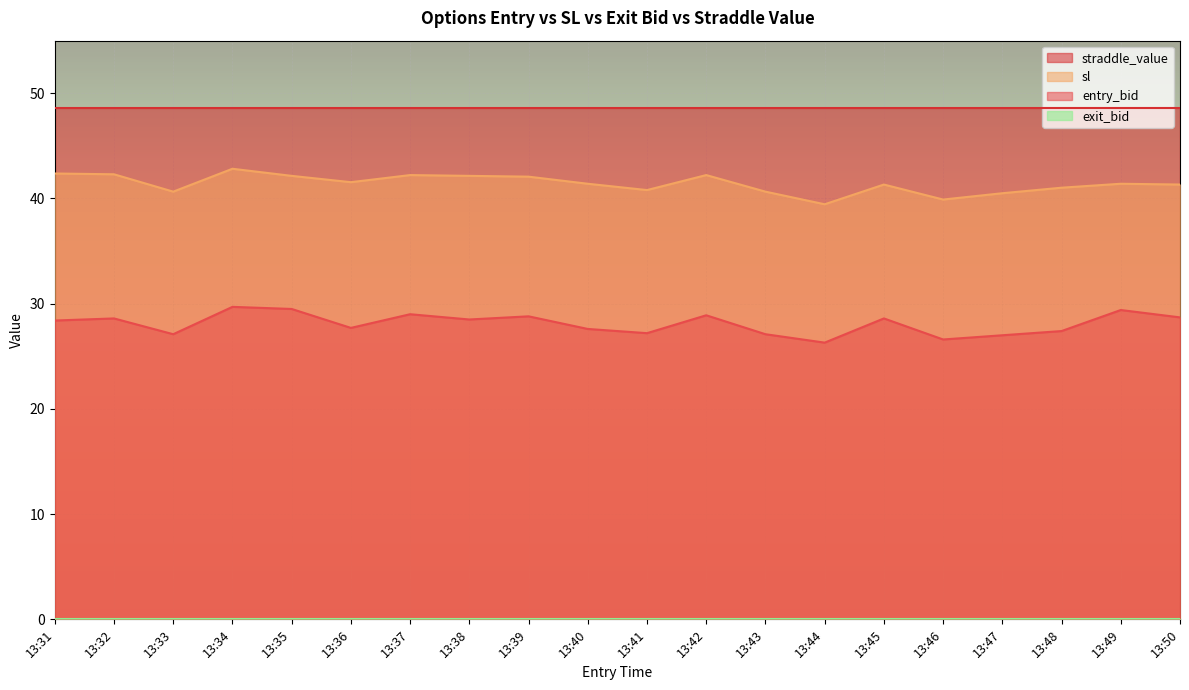

True or false: entry_bid has more than 2 interior local peaks.

True